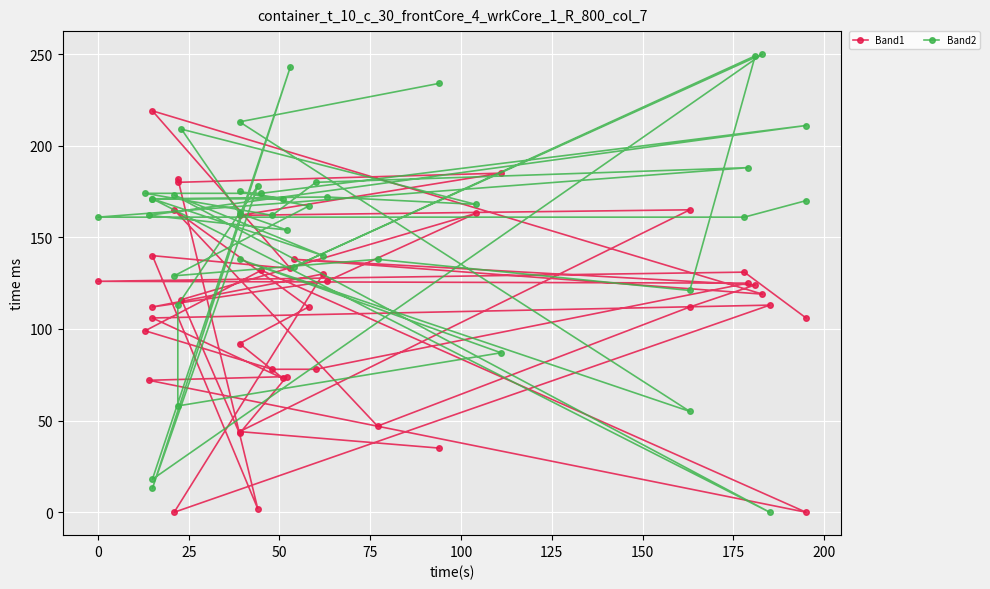

What are all the series names shown in the legend?

Band1, Band2